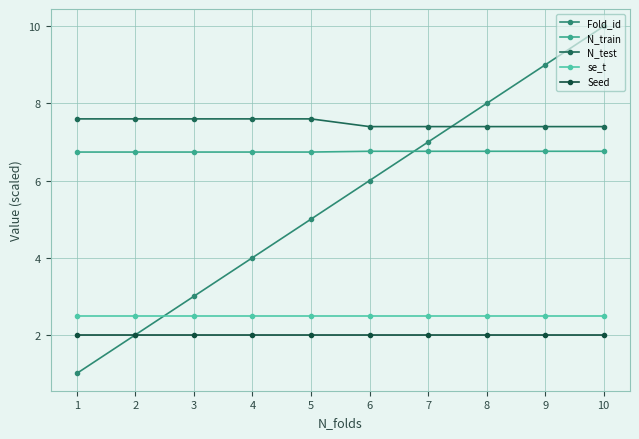

Read the Fold_id value at 3.

3.0